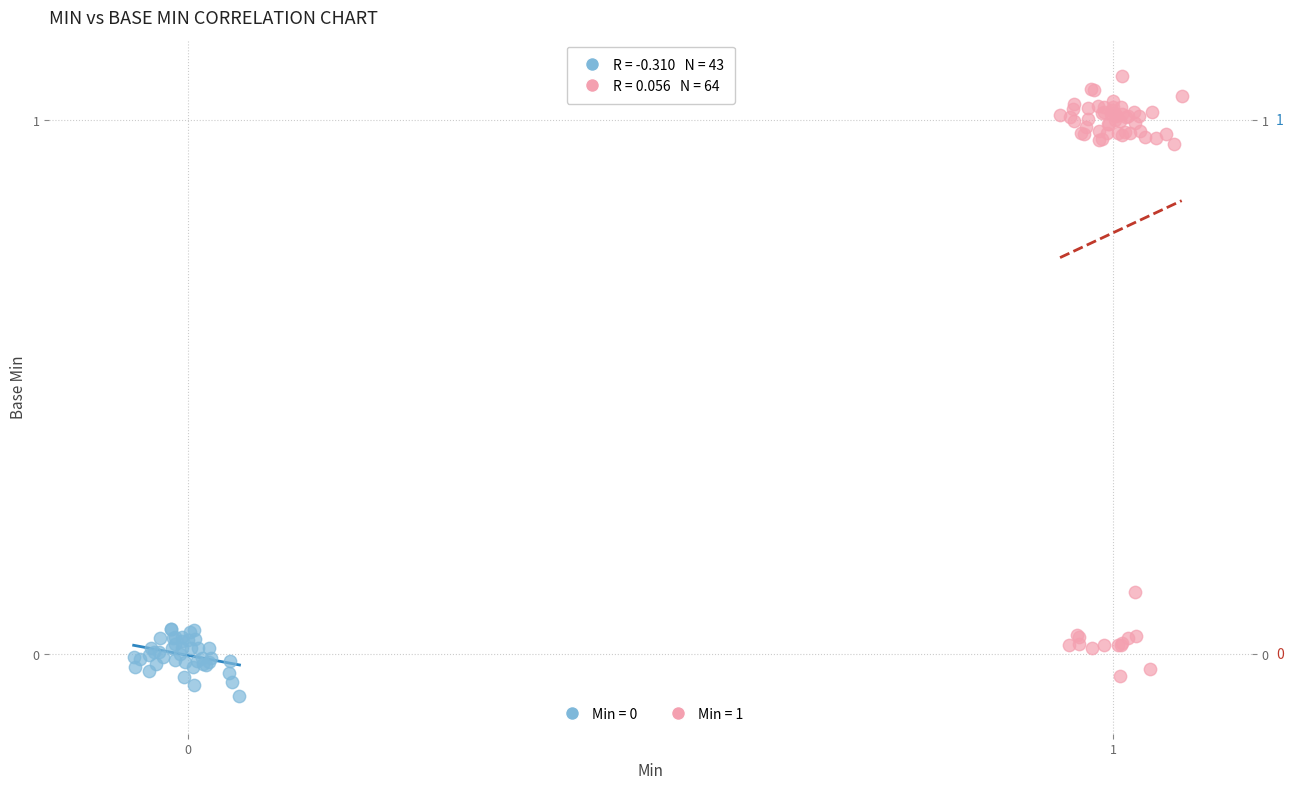

Which series has the widest spread of Y values?

Min = 1